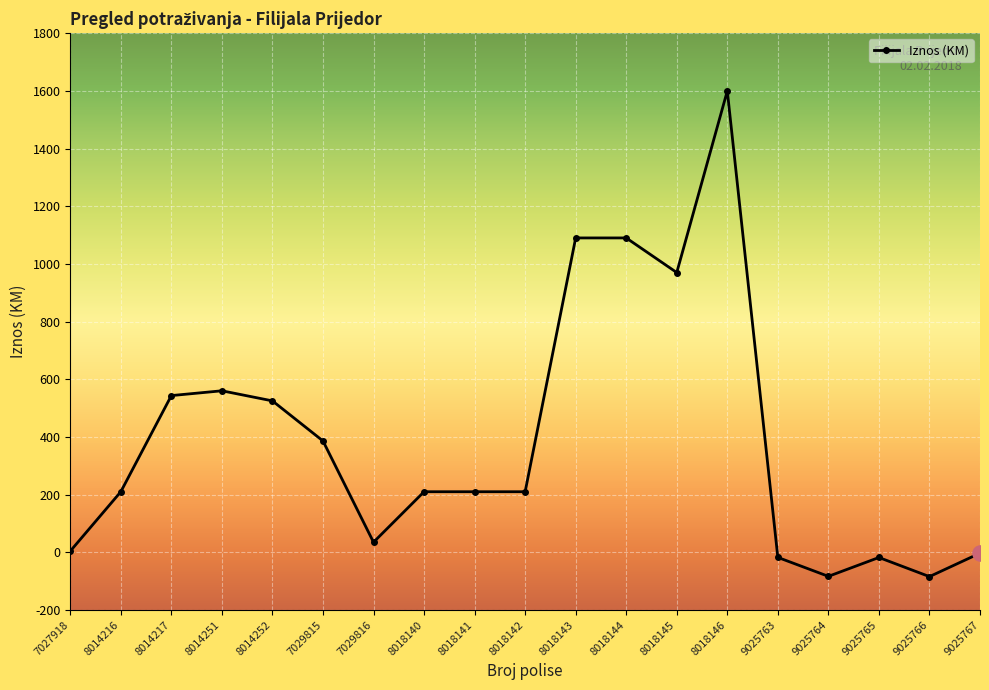

Approximately how many times larger is the value at 7029815 compared to 8014216?

1.8